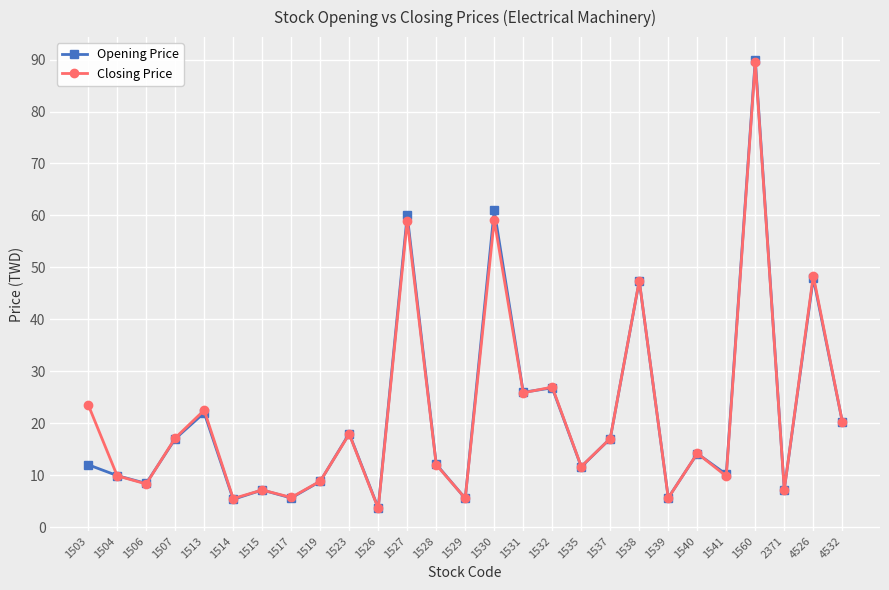

Where is the first local maximum for Closing Price?

1513